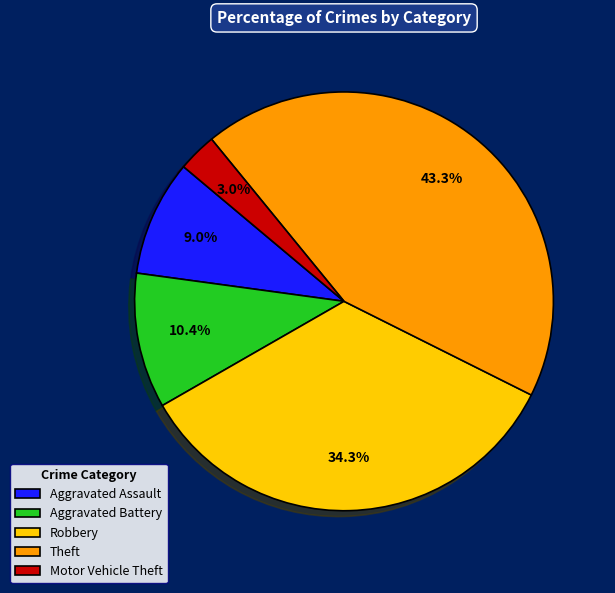

To the nearest percent, what percentage of the pie is Aggravated Battery?

10%